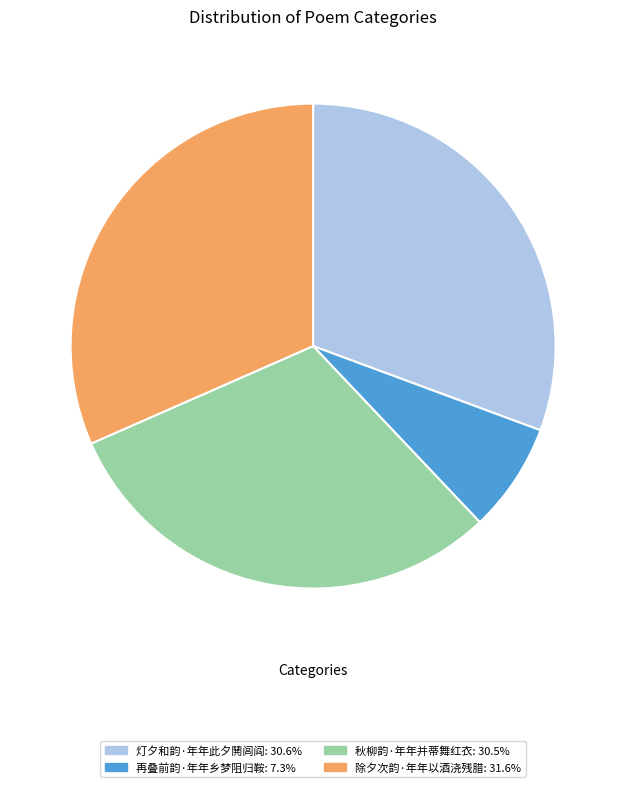

Is there a majority slice in this chart?

No